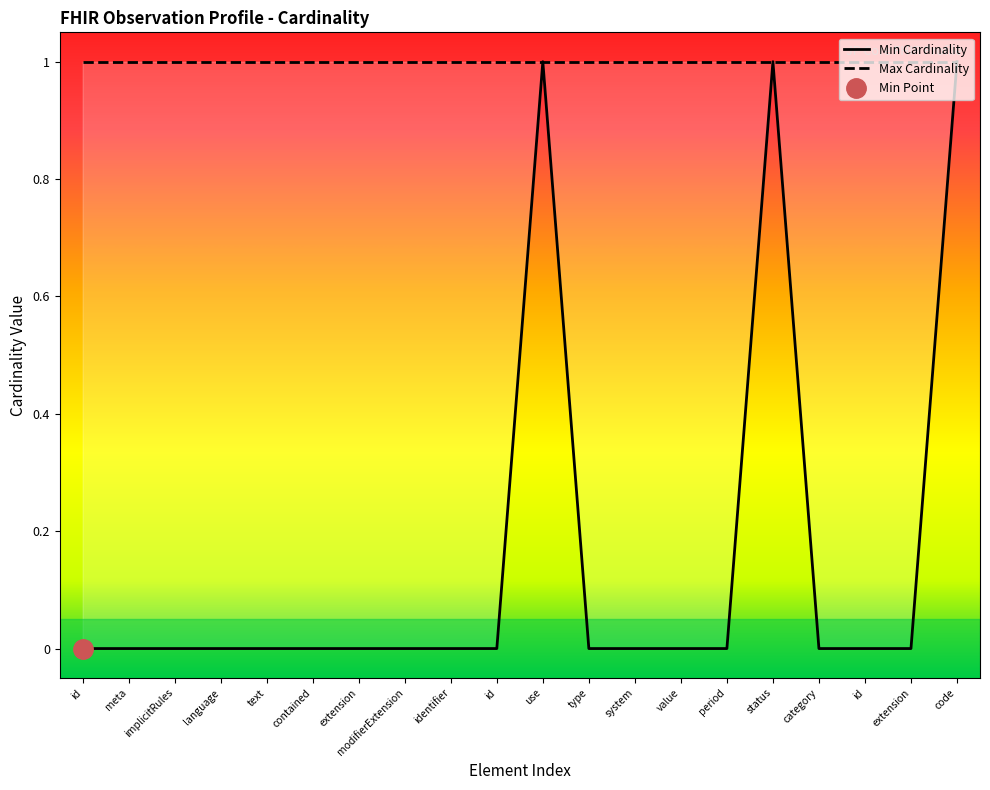

What is the sum of all values?

3